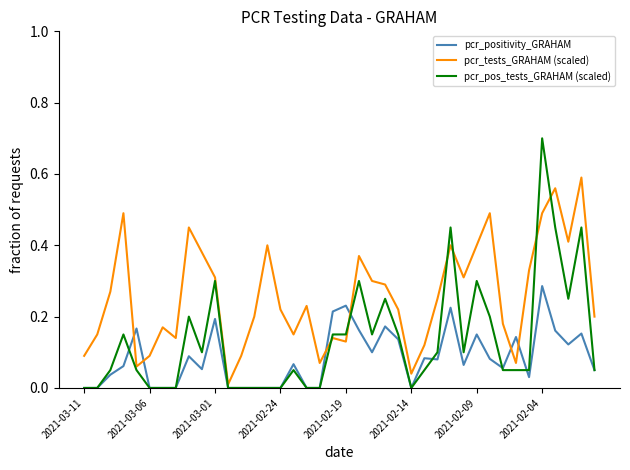

Rank the series by their average value, from lowest to highest.

pcr_positivity_GRAHAM, pcr_pos_tests_GRAHAM (scaled), pcr_tests_GRAHAM (scaled)